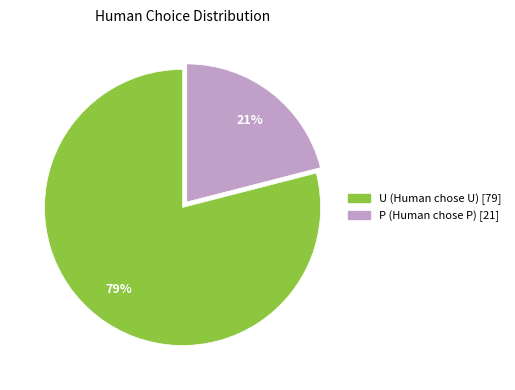

Which has a higher value, U or P?

U